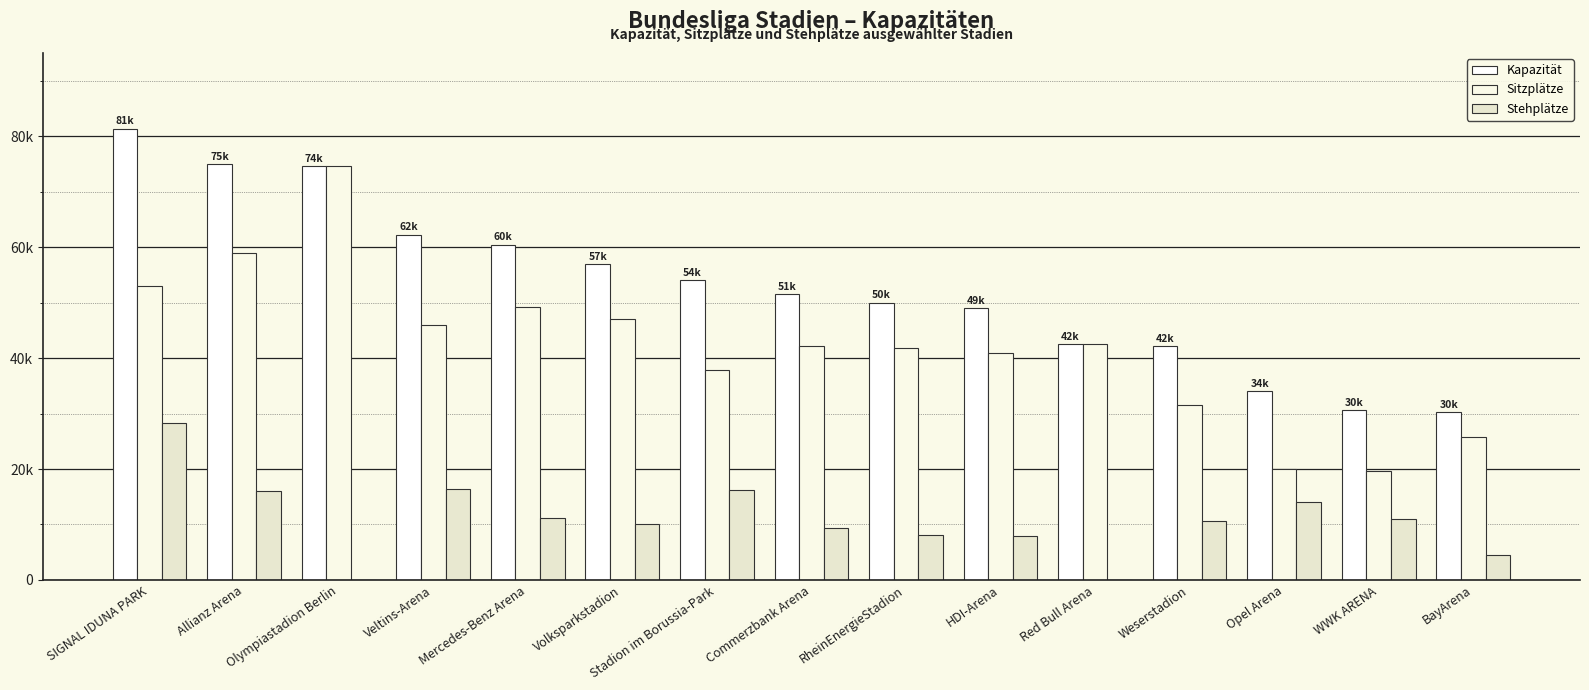

Which category has the highest value across all series?

SIGNAL IDUNA PARK